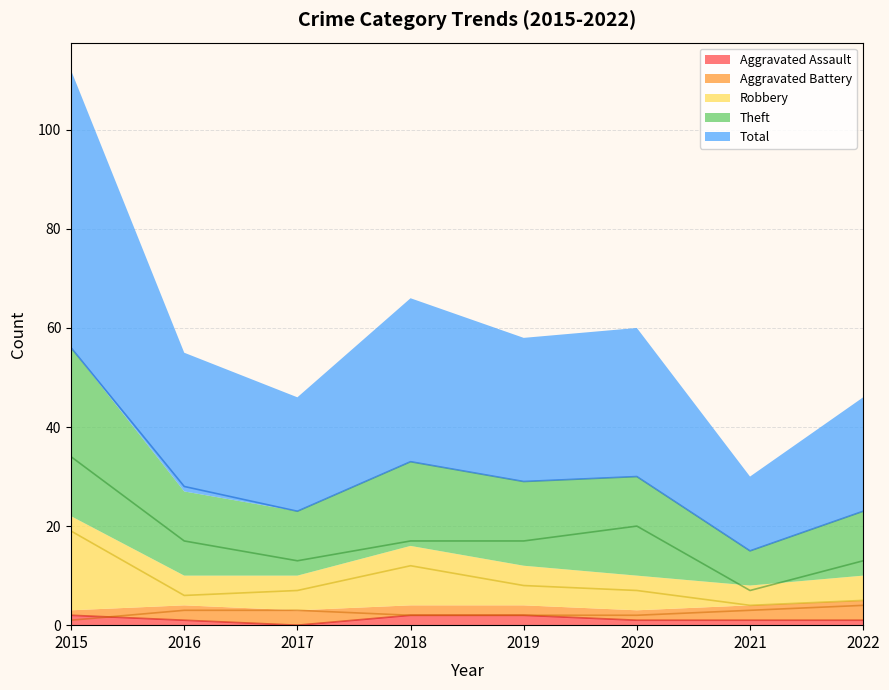

What is the difference between the Aggravated Battery values at 2016 and 2019?

1